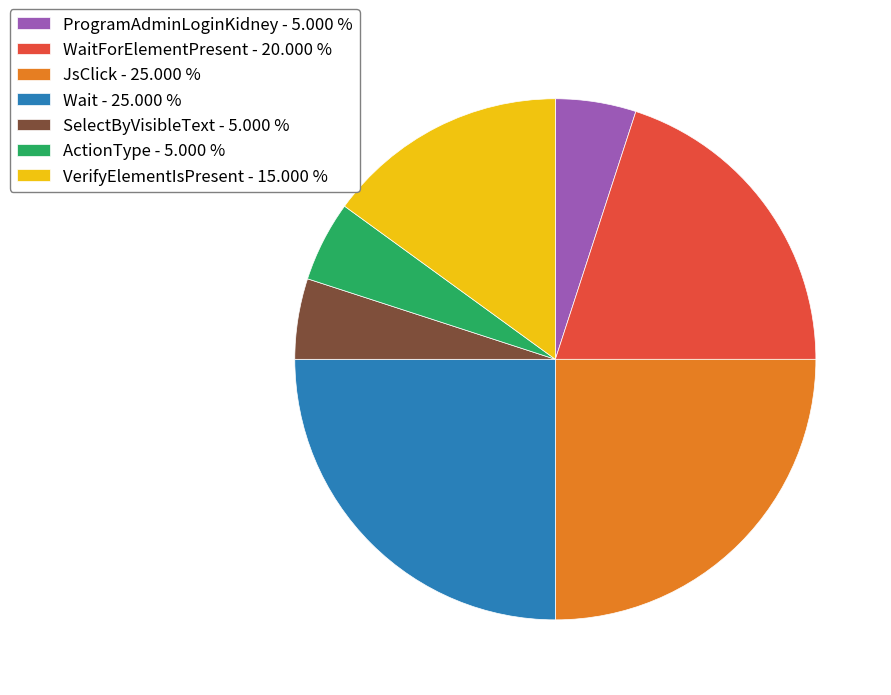

Is the sum of ProgramAdminLoginKidney - 5.000 % and JsClick - 25.000 % greater than half?

No